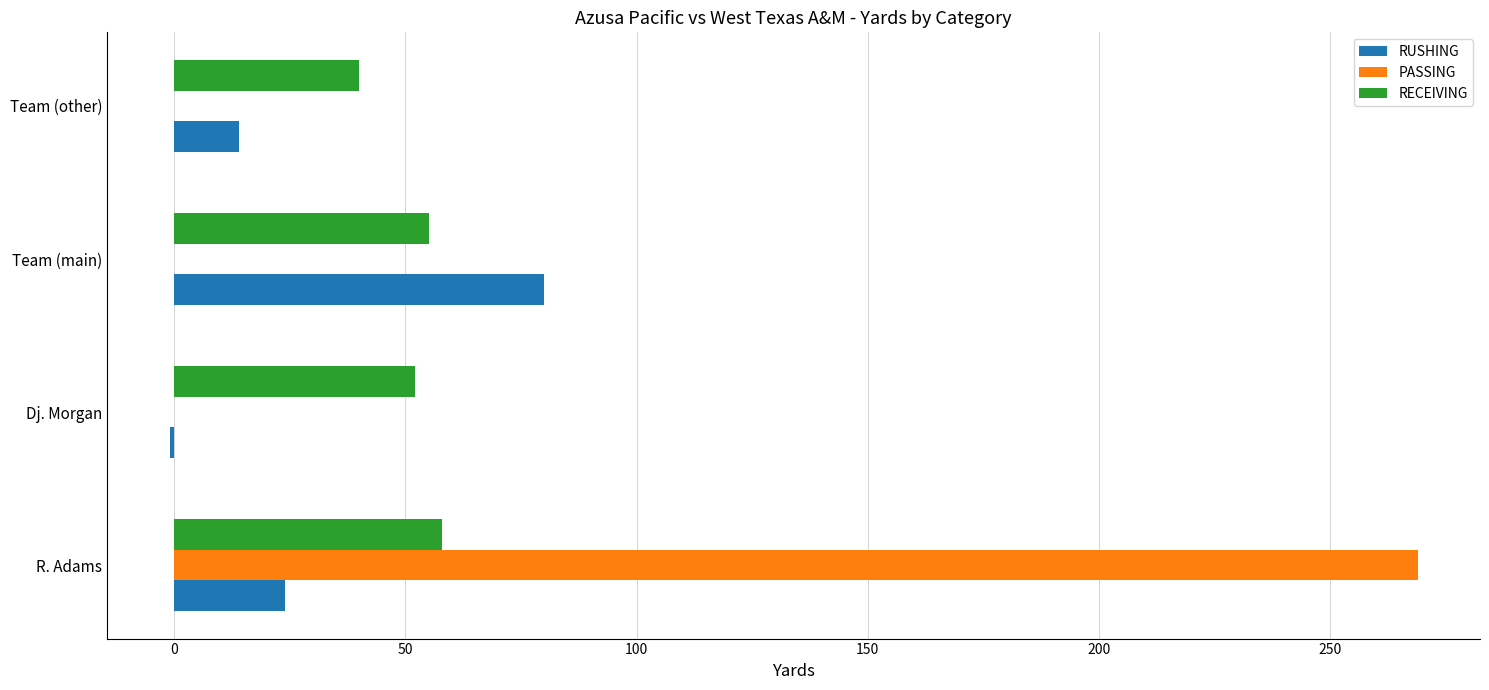

The value of RUSHING at Team (other) is 14. True or false?

True